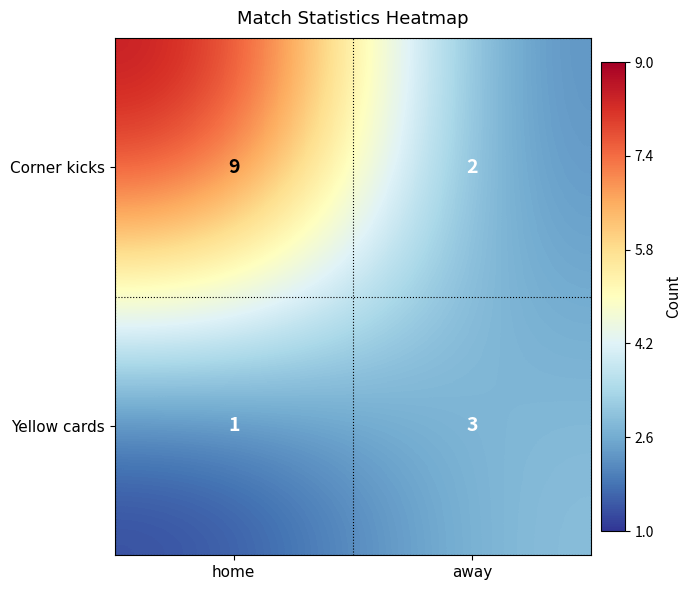

At which label does Yellow cards reach its peak?

away